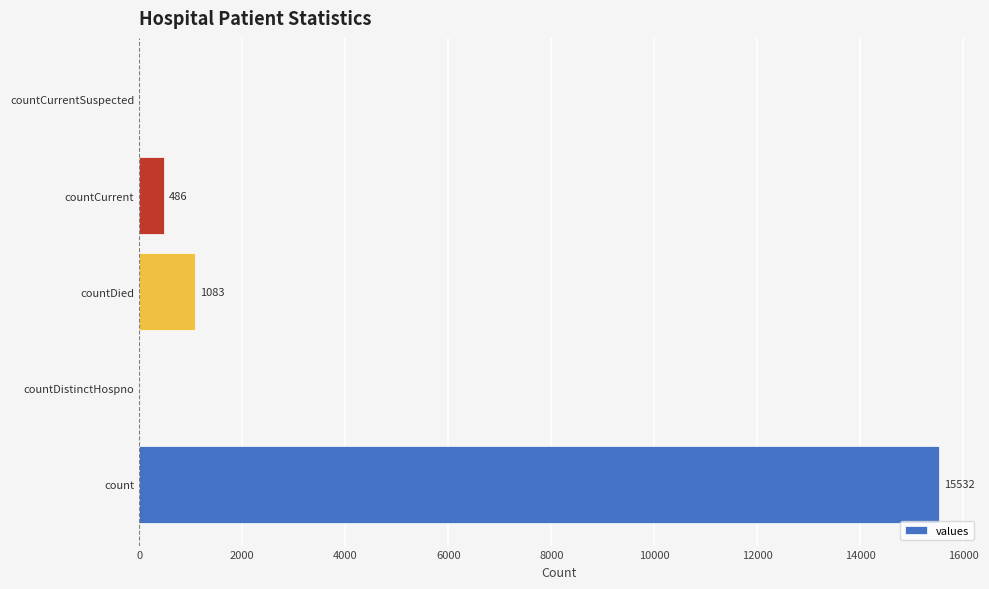

Are the bars horizontal?

Yes